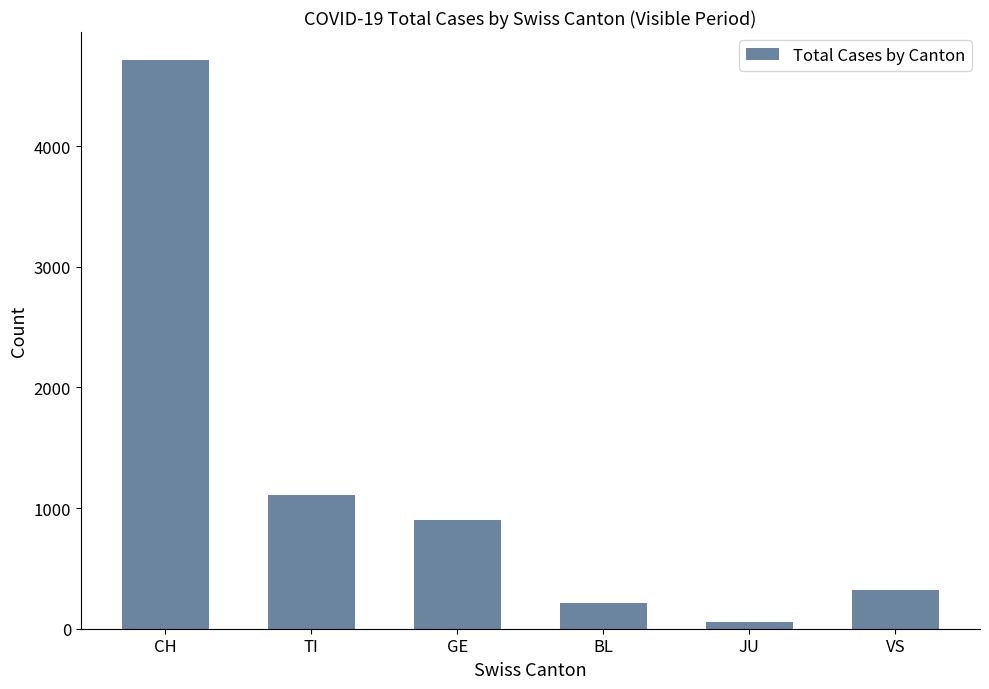

What is the sum of all values?

7321